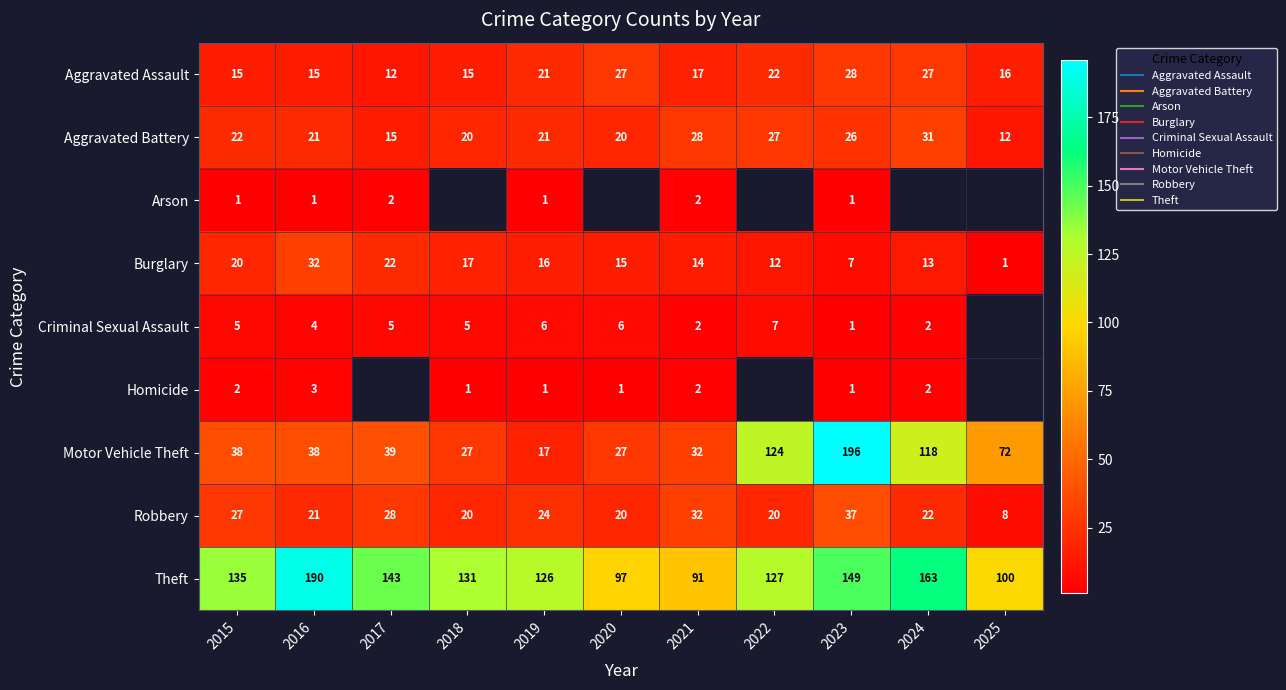

What is the total value across all series at 2021?

220.0